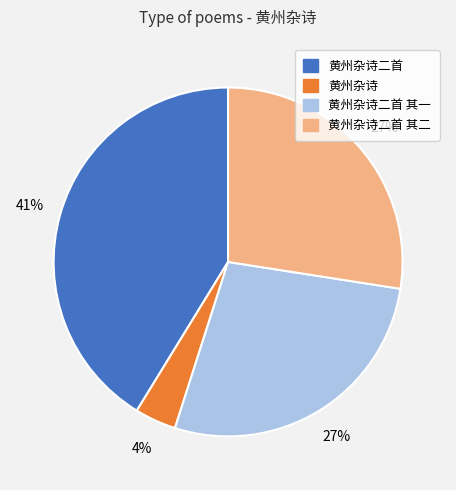

Is there any slice that represents more than half of the pie?

No